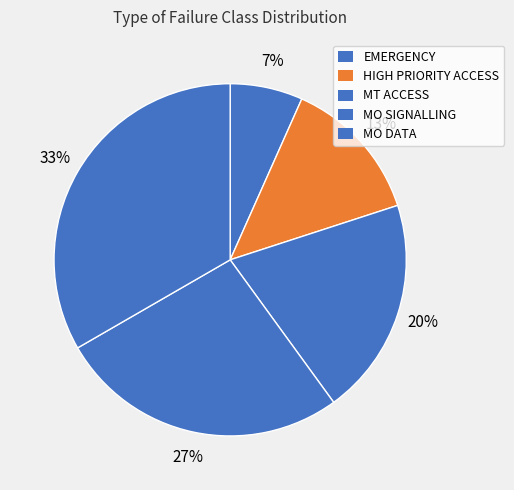

To the nearest percent, what is the combined percentage of MO DATA and EMERGENCY?

40%